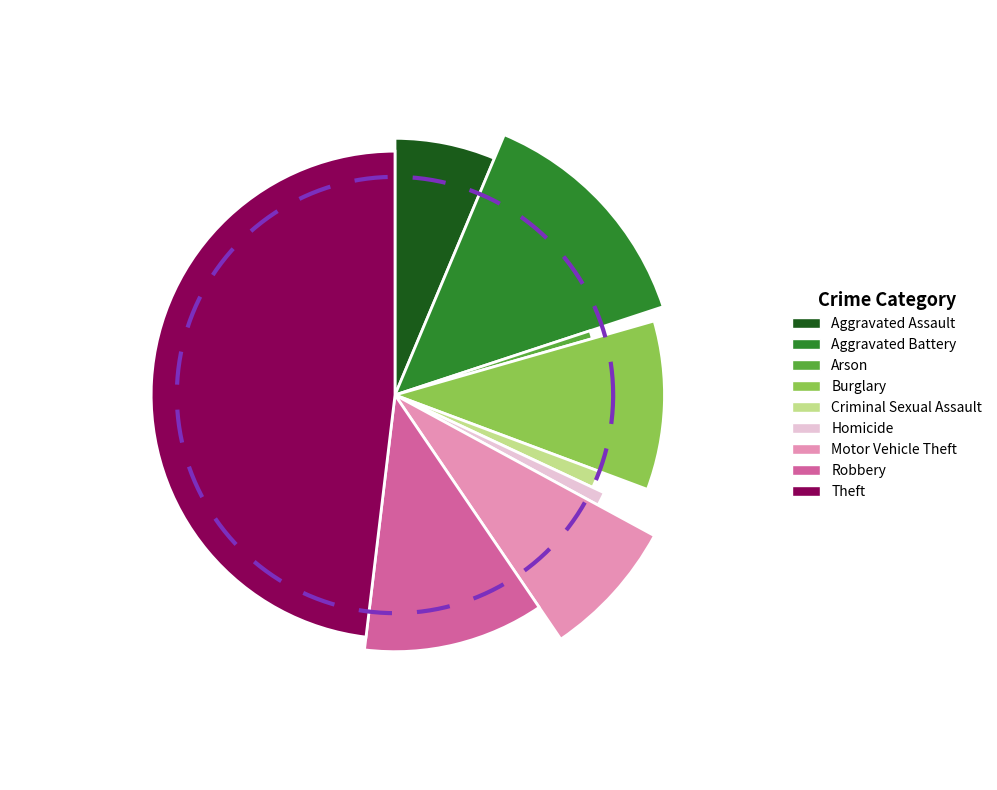

To the nearest percent, what is the difference between the Arson and Burglary slice percentages?

9%